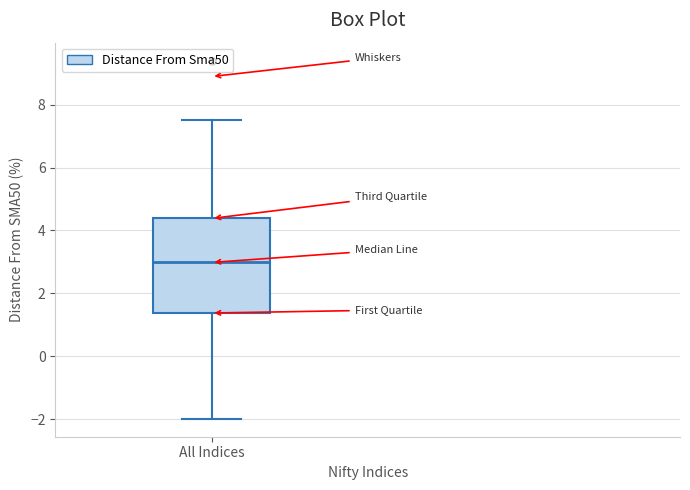

Read this box plot against the y-axis: the position of the median line, the range covered by the box, and the ends of both whiskers. The values are not printed on the chart, so give them approximately, as read against the axis.

median 3.0, box 1.4 to 4.4, whiskers -2.0 to 7.6